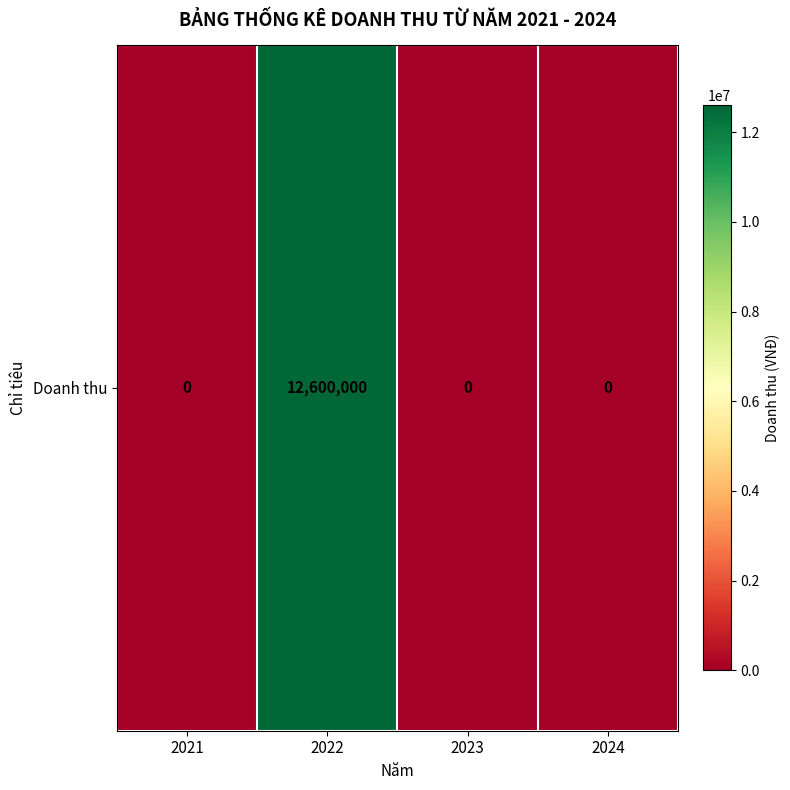

Which label corresponds to the largest value in the chart?

2022